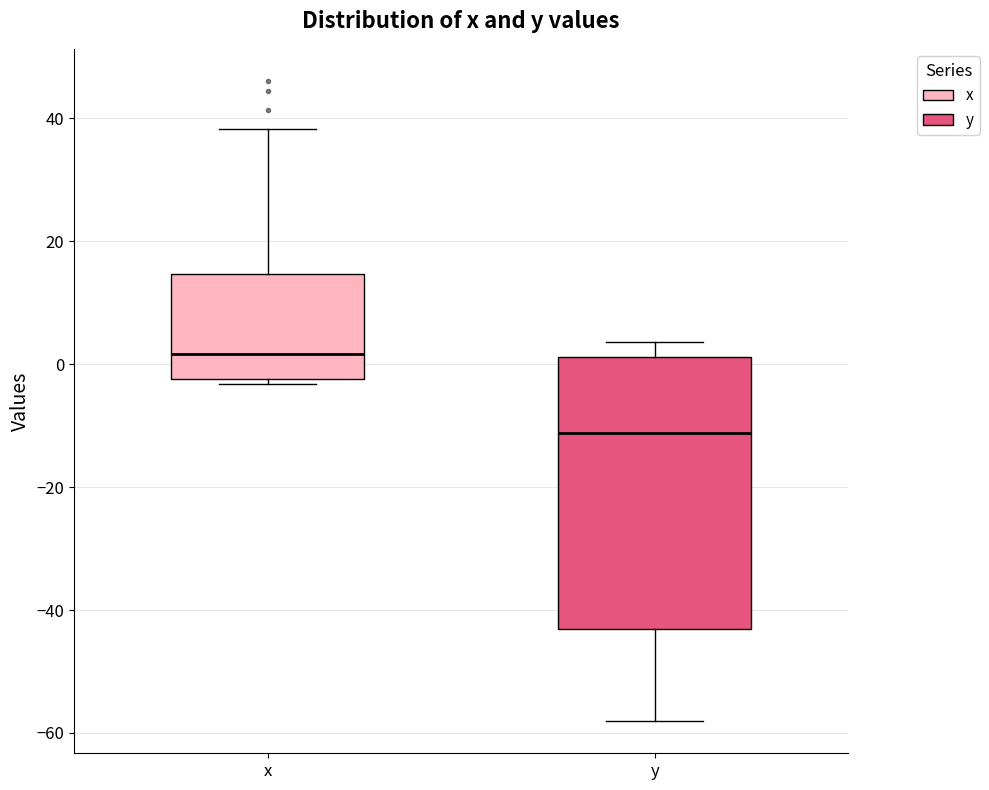

Which box has the highest median line?

x